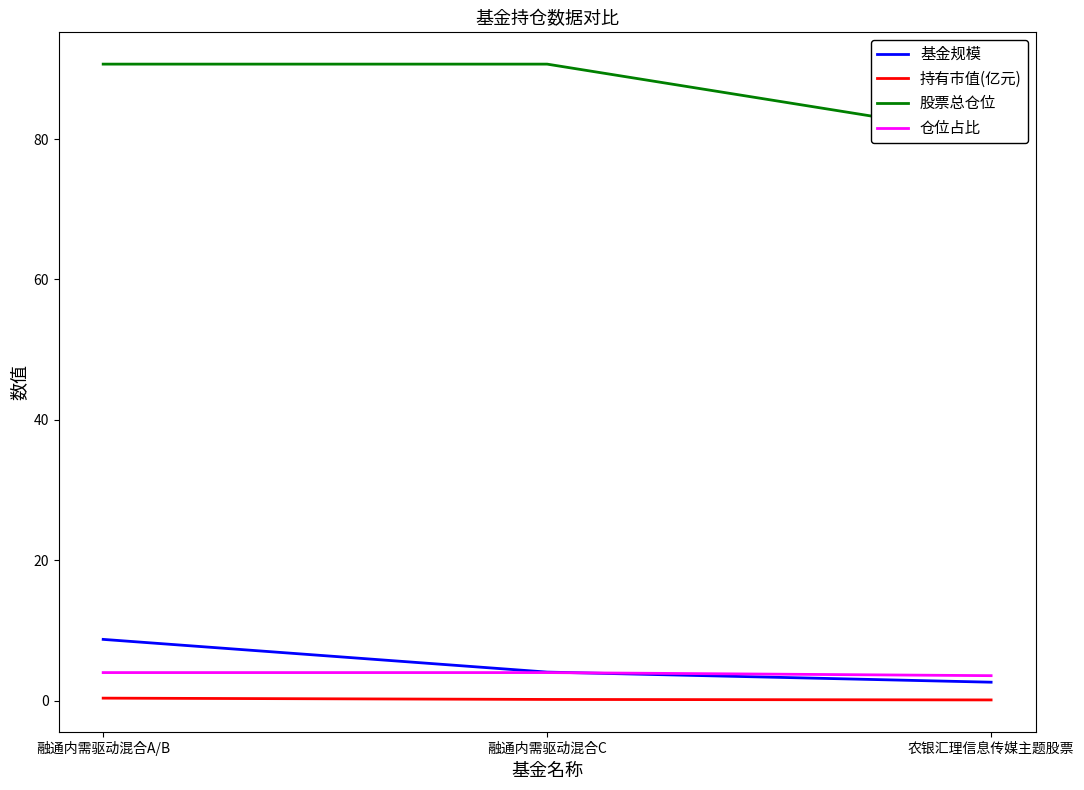

What position from the left is 融通内需驱动混合C?

2